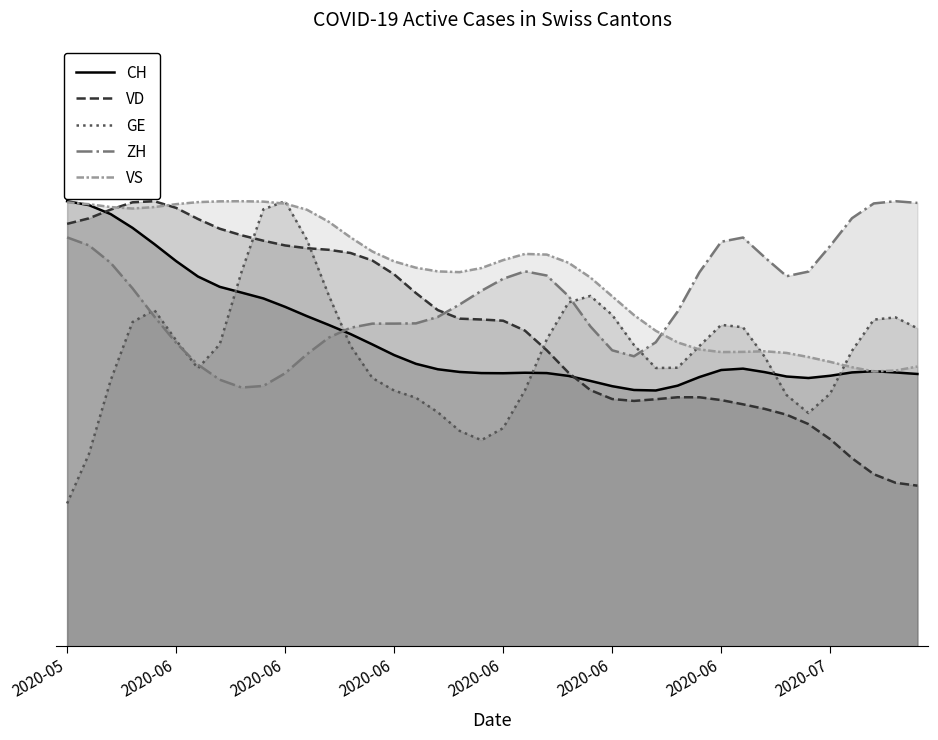

At which category is the sum across all series the highest?

2020-06